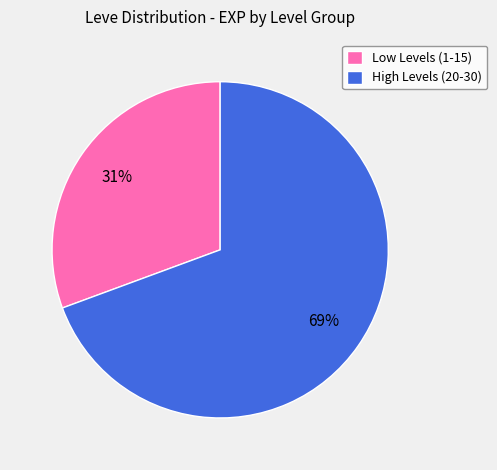

Between Low Levels (1-15) and High Levels (20-30), which is larger?

High Levels (20-30)